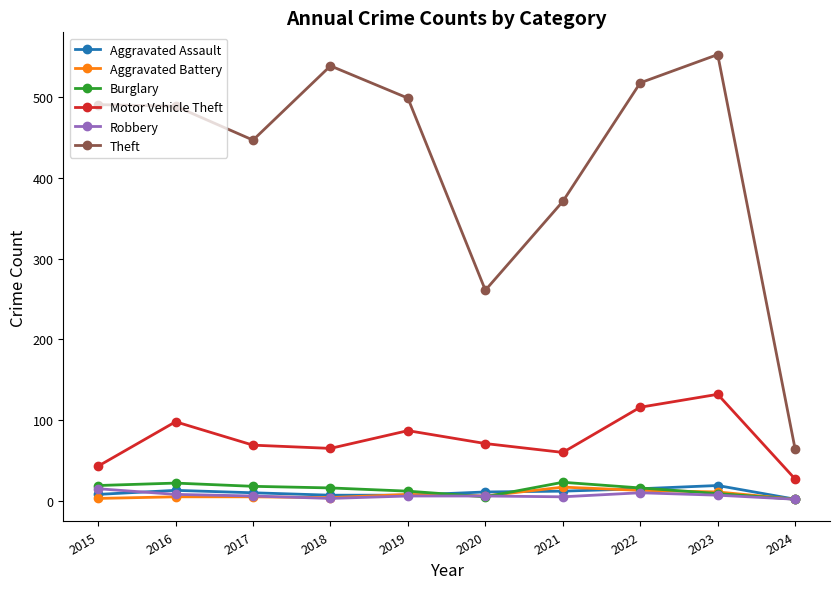

What is the maximum value for Motor Vehicle Theft?

132